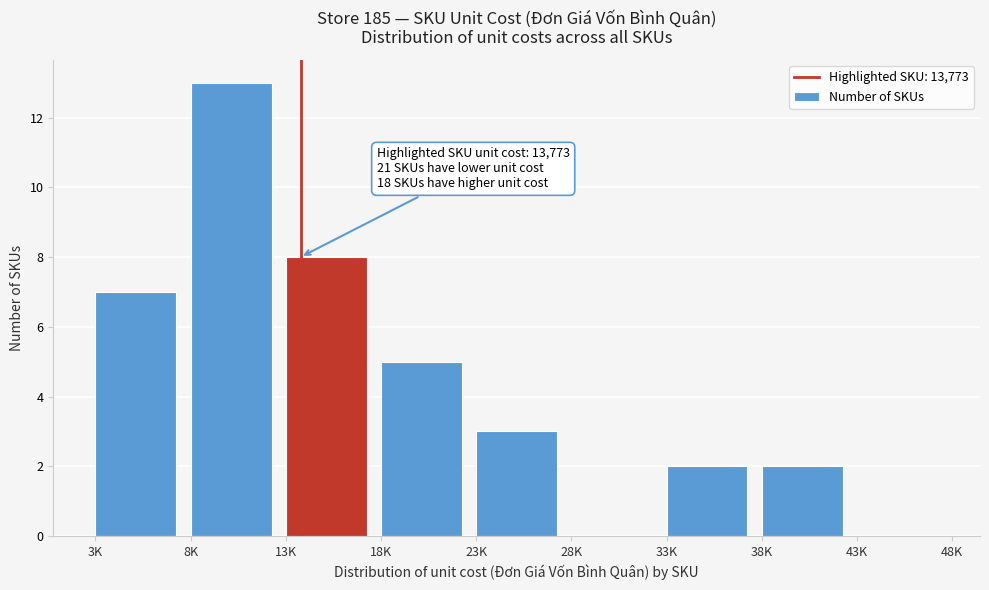

Reading left to right, what are all the values shown in this chart?

3K=7	8K=13	13K=8	18K=5	23K=3	28K=0	33K=2	38K=2	43K=0